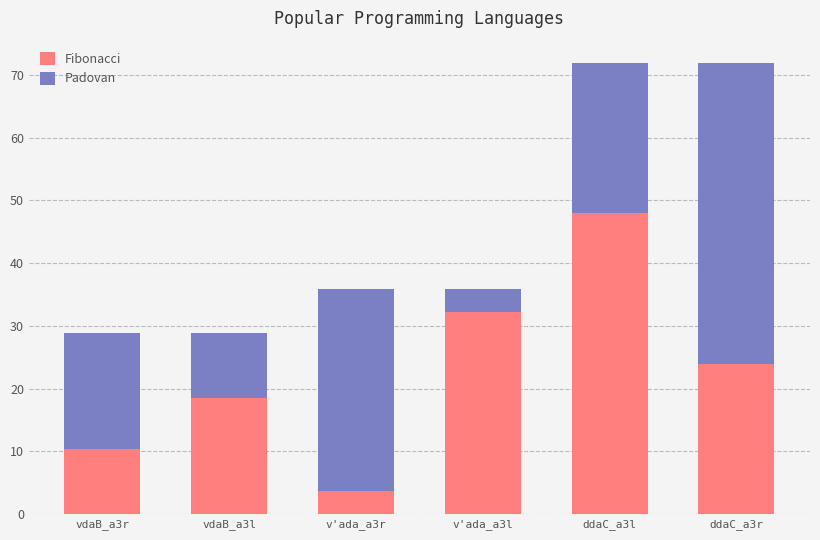

What is the average value of the Fibonacci series?

22.8